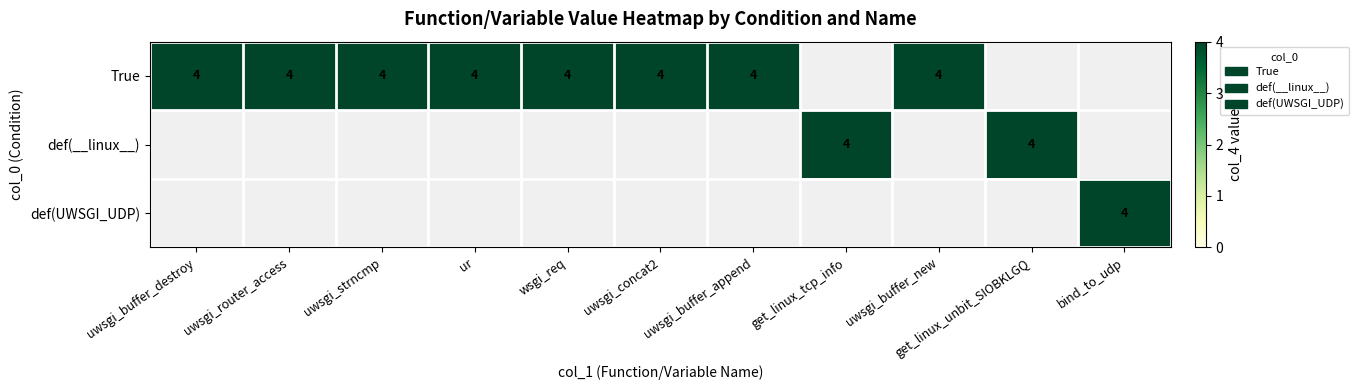

Is it true that True equals 6 at ur?

False